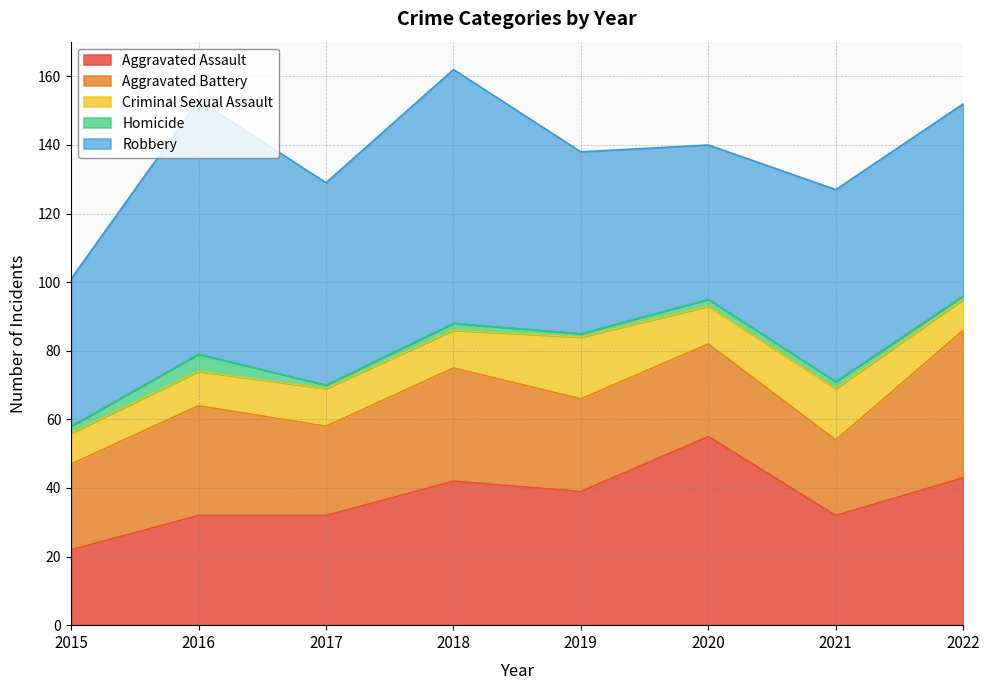

Does the chart display data point markers on the line(s)?

No